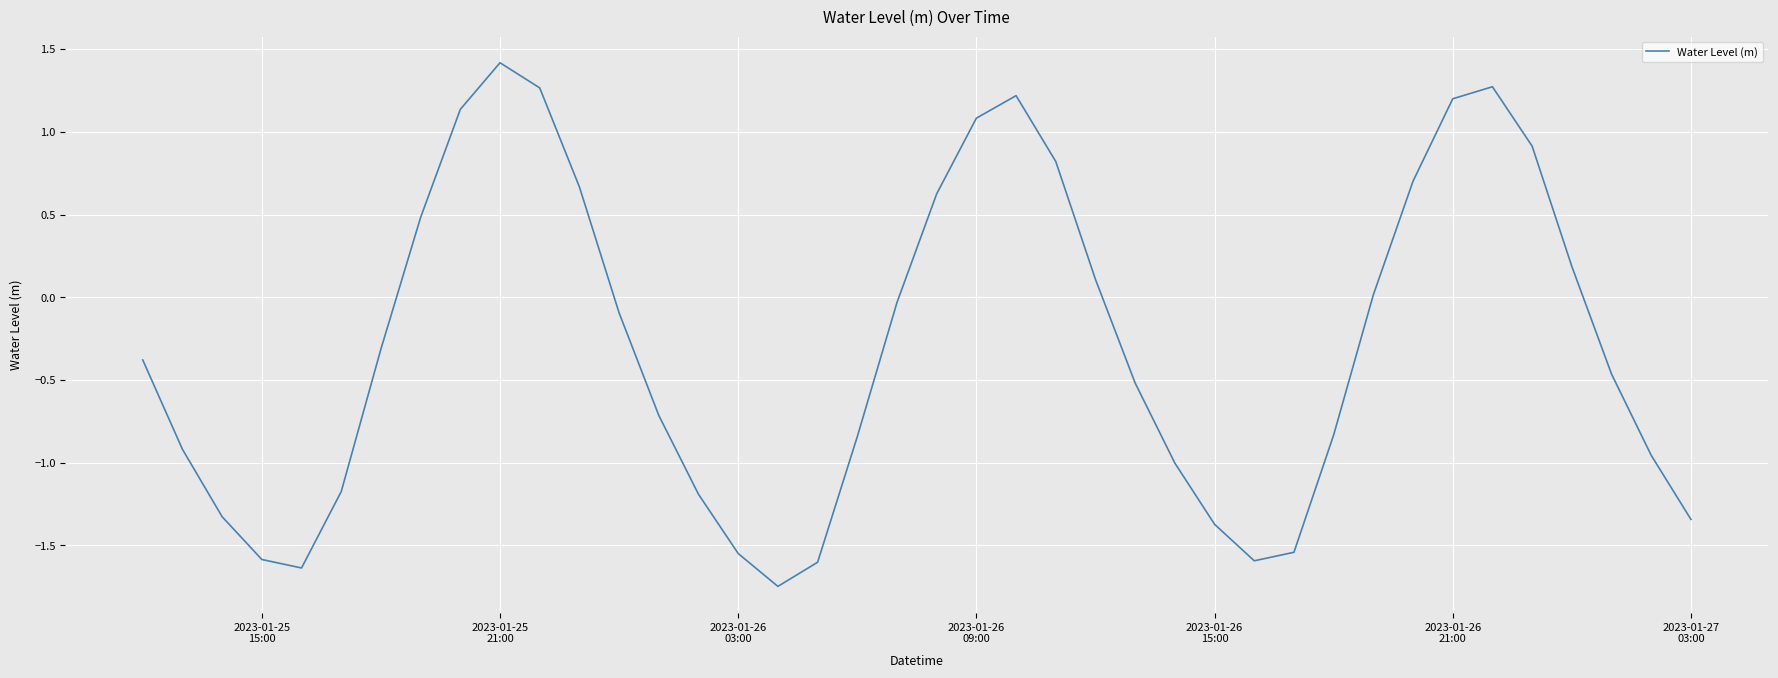

What is the greatest value displayed?

1.4